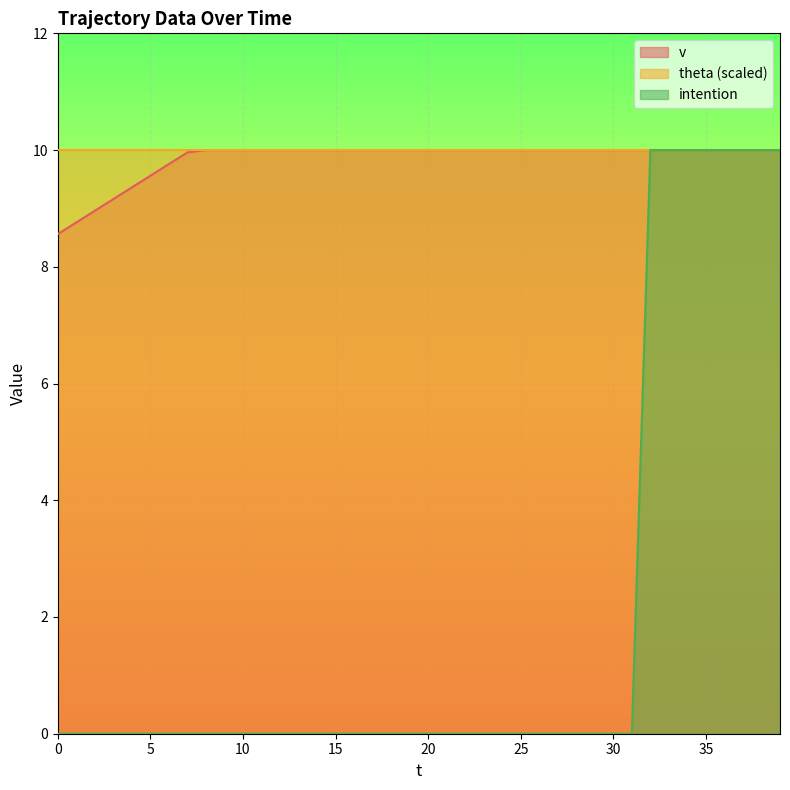

True or false: intention has a value of -3.0 at 22.

False